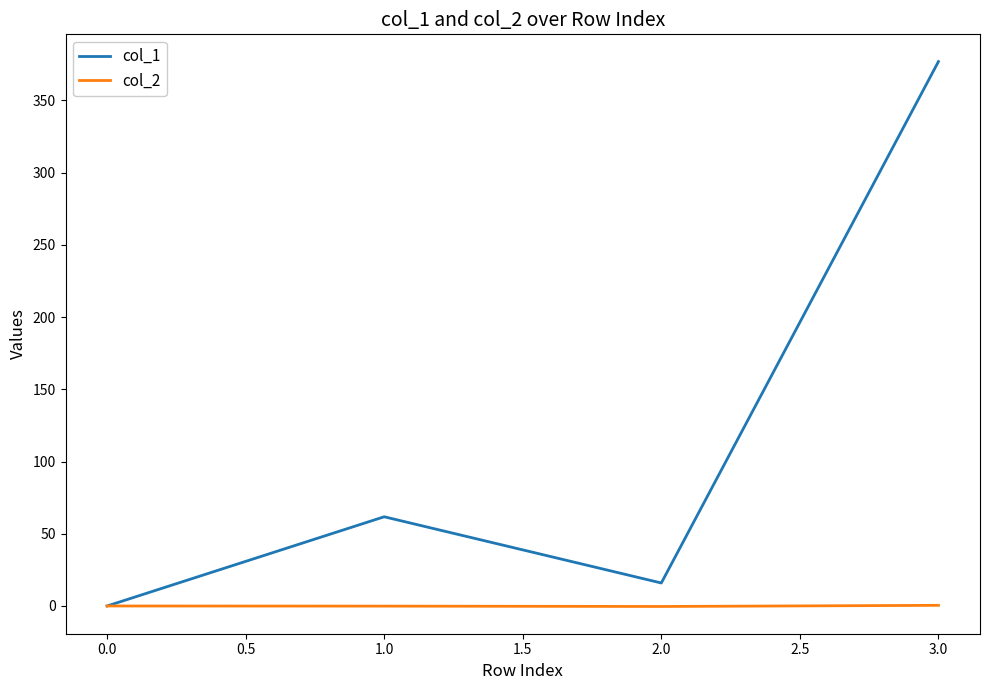

The value of col_1 at 2.0 is 15.9. True or false?

True